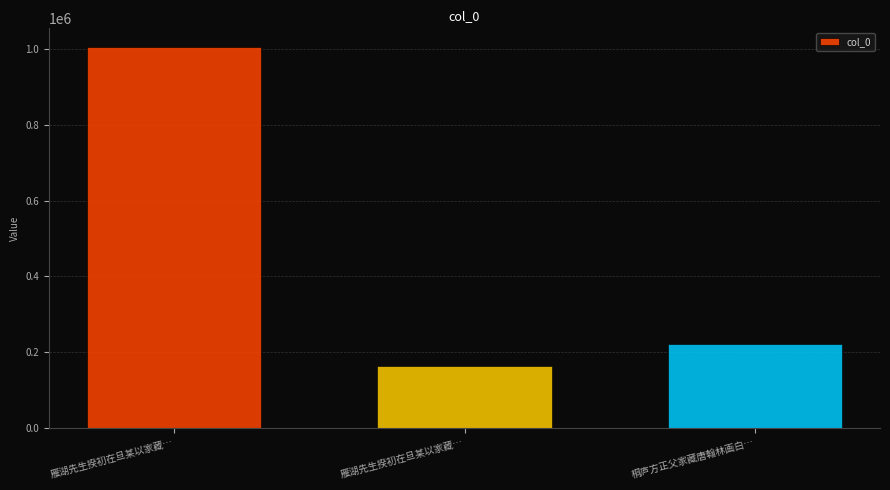

Where is the data nearest to the value 584112?

桐庐方正父家藏唐翰林画白…